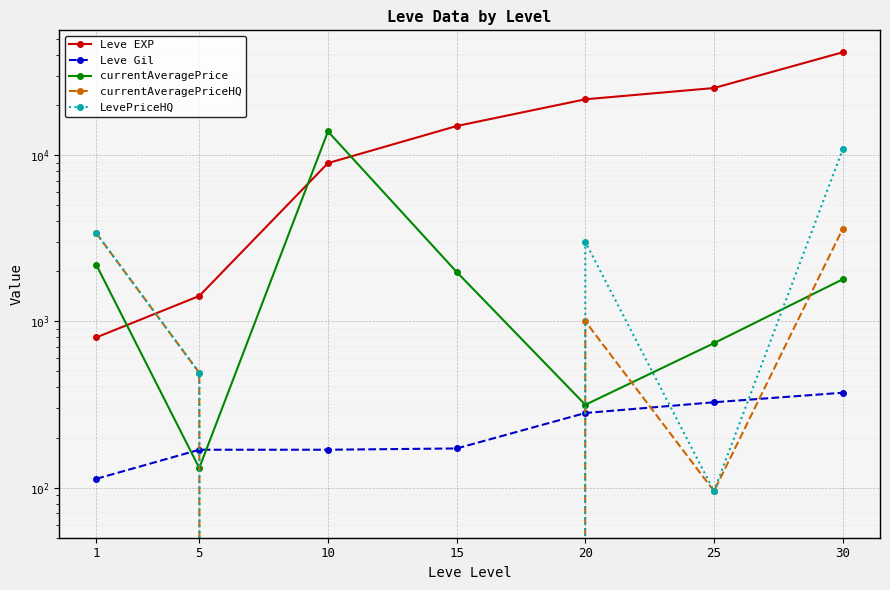

Reading left to right, what are all the values shown in this chart?

Leve EXP: 1=800.0	5=1420.0	10=8930.0	15=14920.0	20=21600.0	25=25250.0	30=41410.0
Leve Gil: 1=113.0	5=169.0	10=169.0	15=172.0	20=281.0	25=326.0	30=372.0
currentAveragePrice: 1=2183.0	5=131.2	10=13837.1	15=1980.0	20=314.8	25=739.0	30=1787.8
currentAveragePriceHQ: 1=3381.8	5=490.0	10=0.0	15=0.0	20=1000.0	25=95.2	30=3596.1
LevePriceHQ: 1=3381.8	5=490.0	10=0.0	15=0.0	20=3000.0	25=95.2	30=10788.4